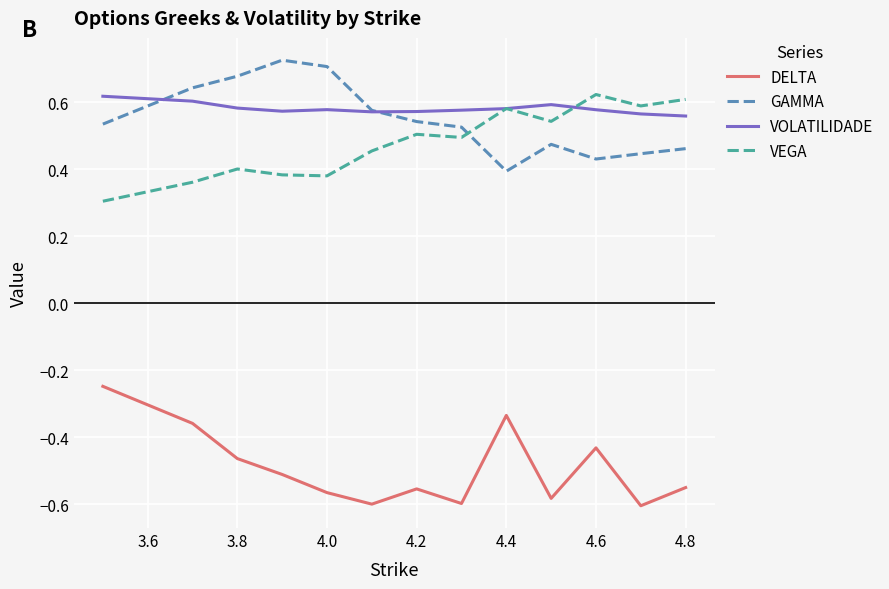

Is this an area chart (filled region under the line)?

No